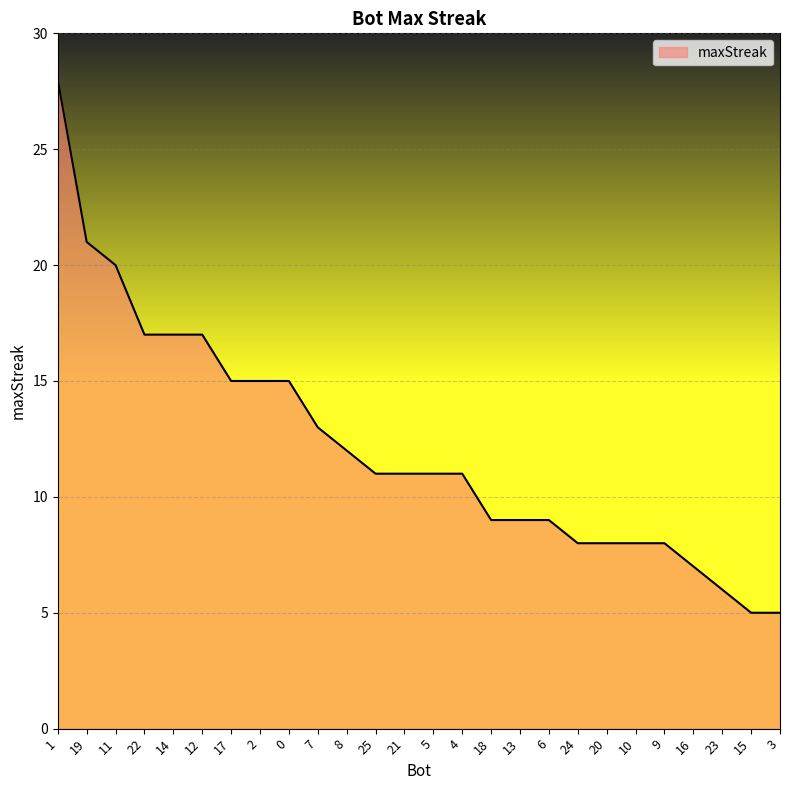

Reading right to left, extract all data points from this chart.

3=5	15=5	23=6	16=7	9=8	10=8	20=8	24=8	6=9	13=9	18=9	4=11	5=11	21=11	25=11	8=12	7=13	0=15	2=15	17=15	12=17	14=17	22=17	11=20	19=21	1=28